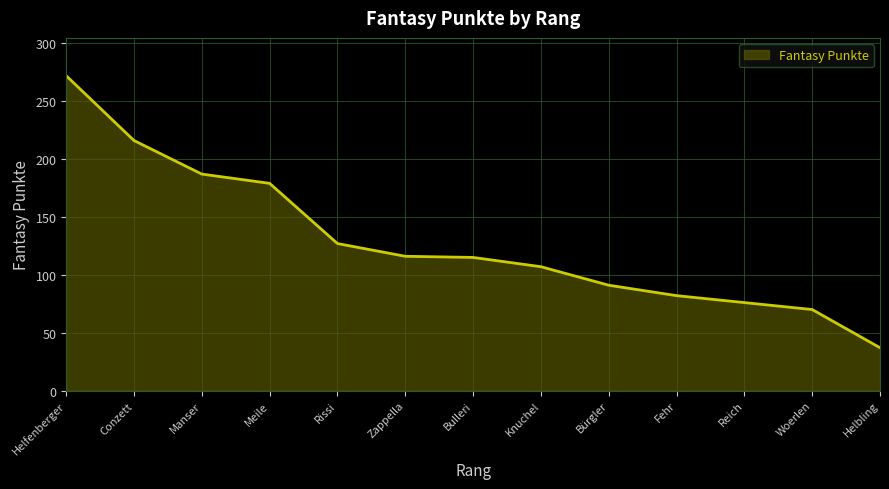

What position from the right is Bulleri?

7